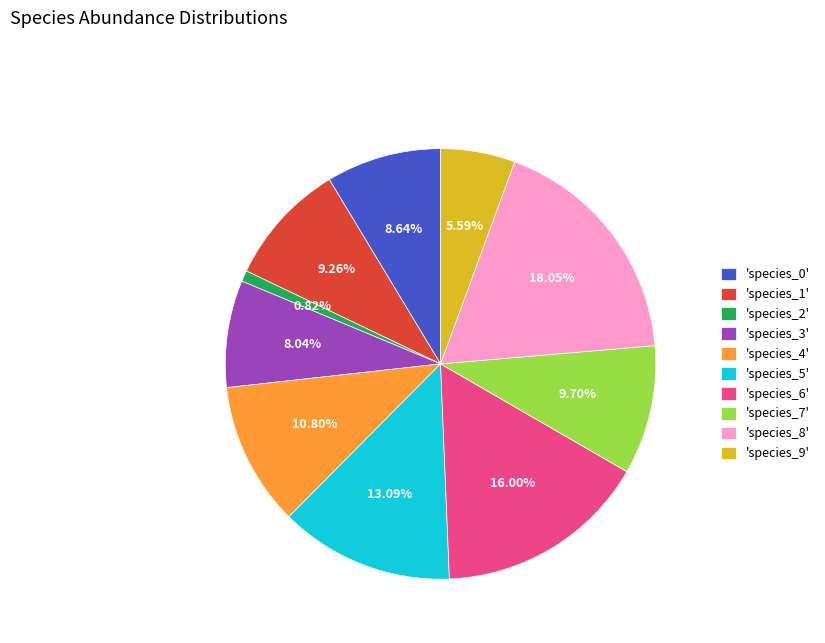

How many segments does this pie chart have?

10